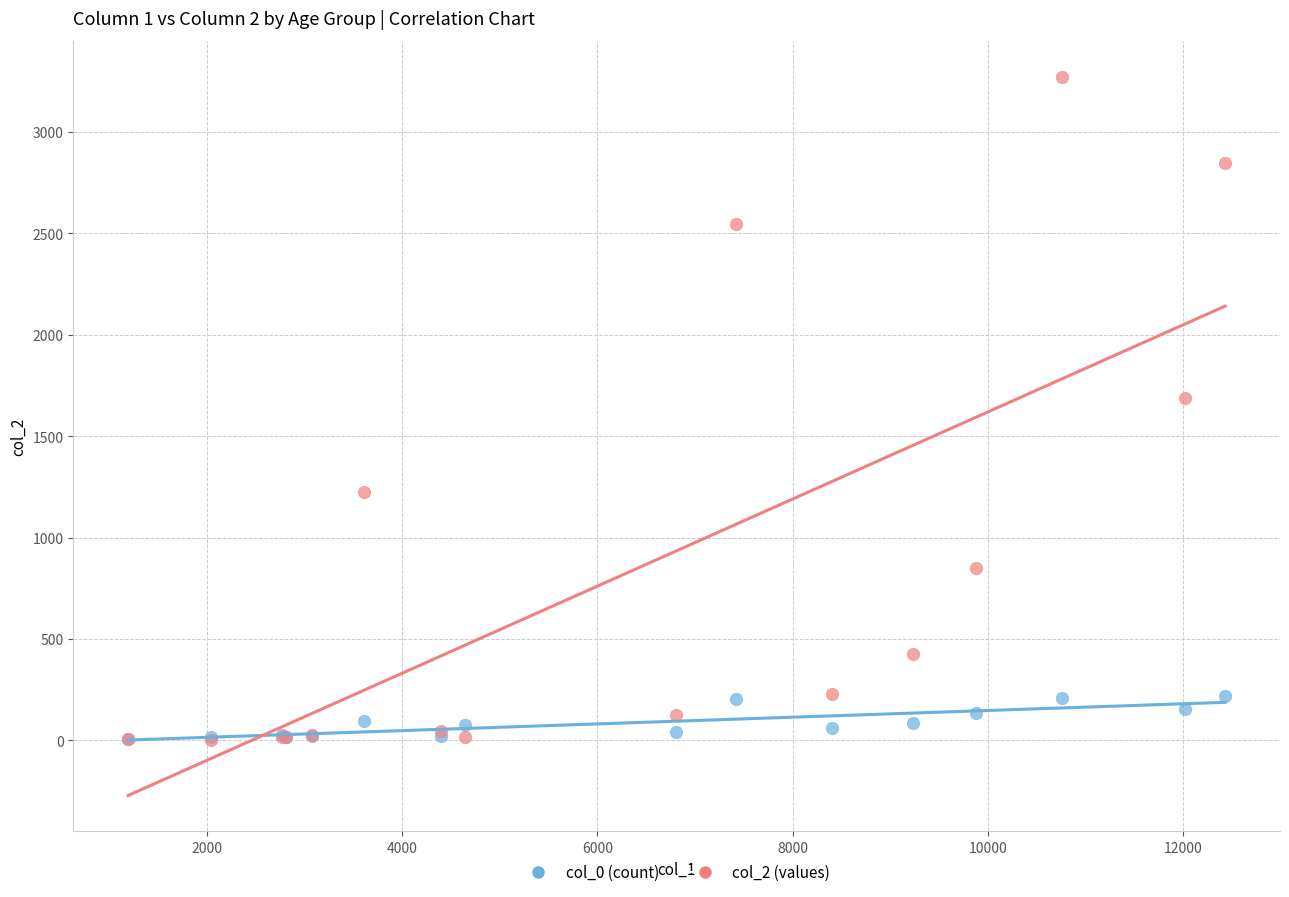

Across all series, what Y value is closest to 1638?

1690